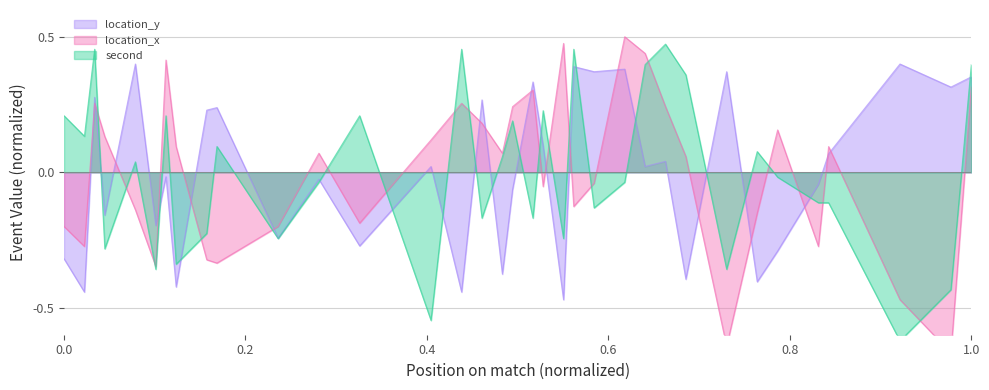

Rank the series by their maximum value, from highest to lowest.

location_x, second, location_y